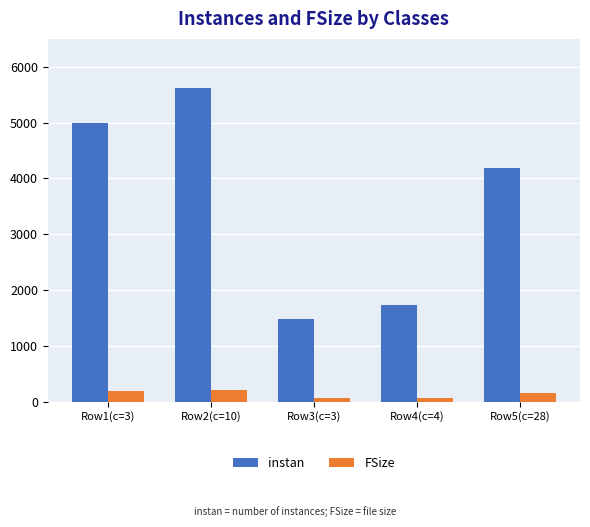

True or false: instan has a value of 4177.0 at Row5(c=28).

True